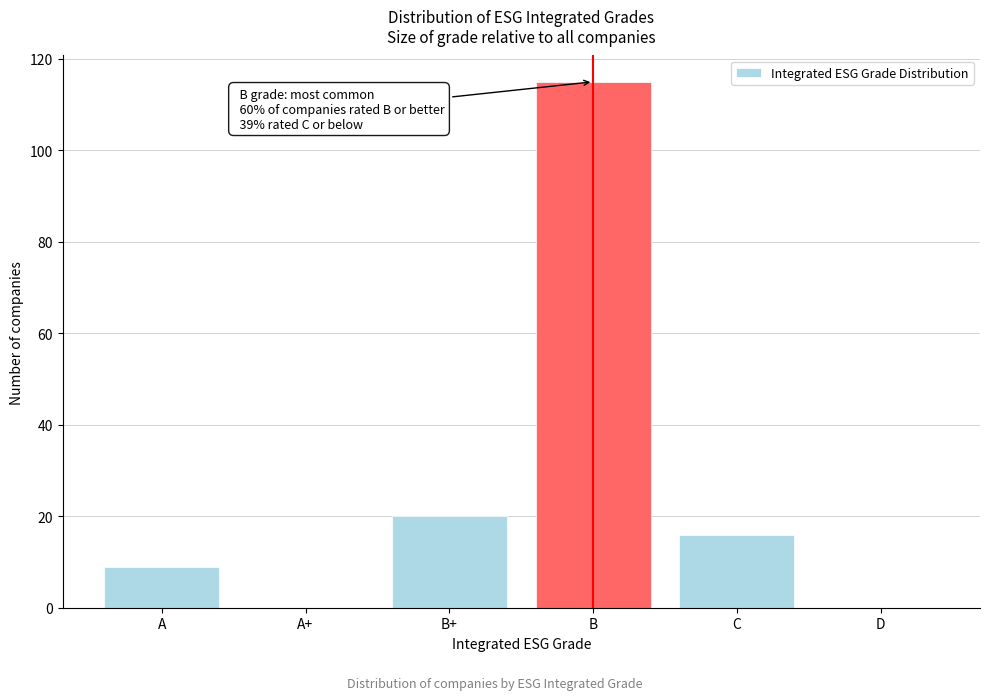

Reading left to right, extract all data points from this chart.

A=9	A+=0	B+=20	B=115	C=16	D=0